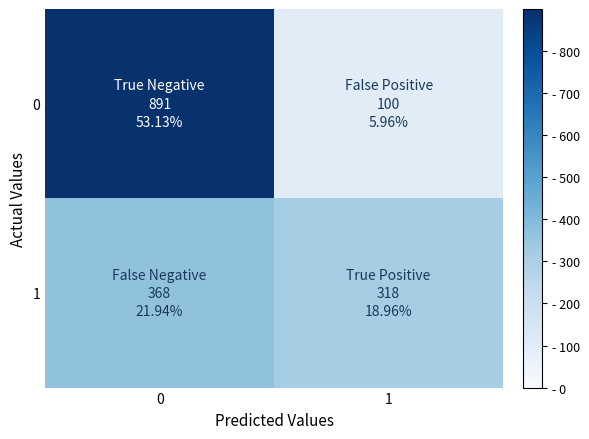

What is the total value across all series at 1?

418